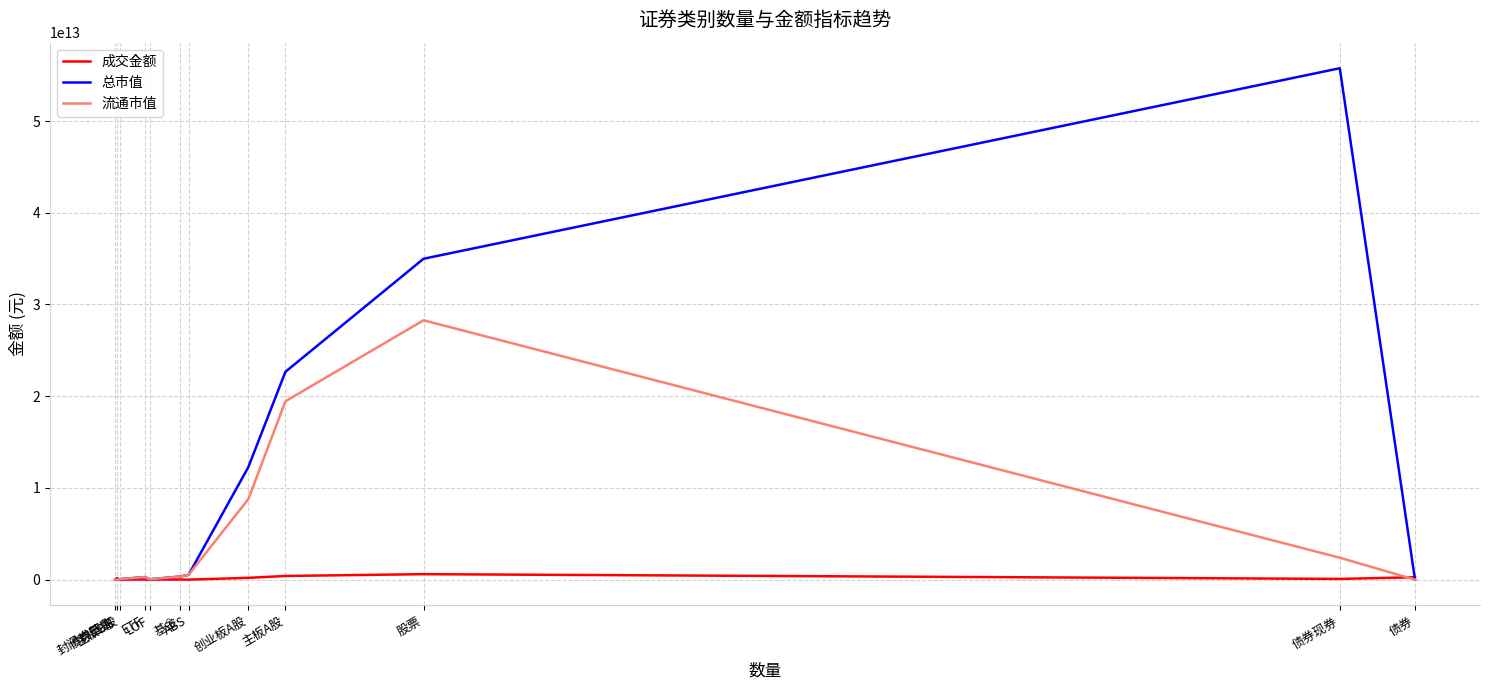

Which series has the largest range (max minus min)?

总市值